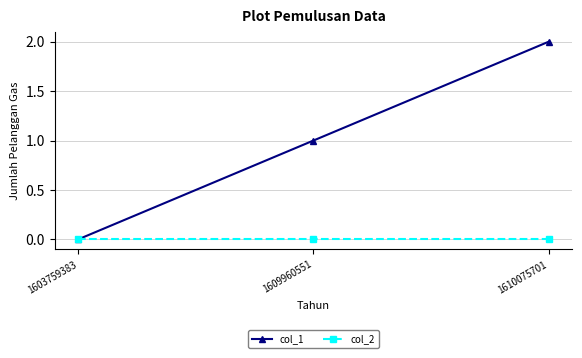

How many positive values does the col_1 series have?

2